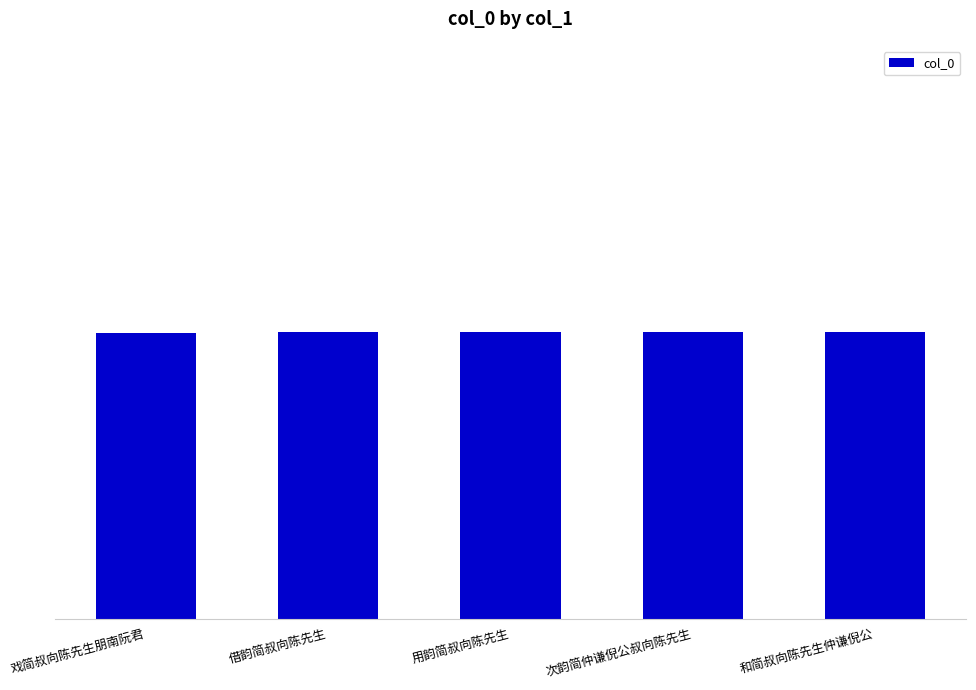

The value at 借韵简叔向陈先生 is 1883187. True or false?

False